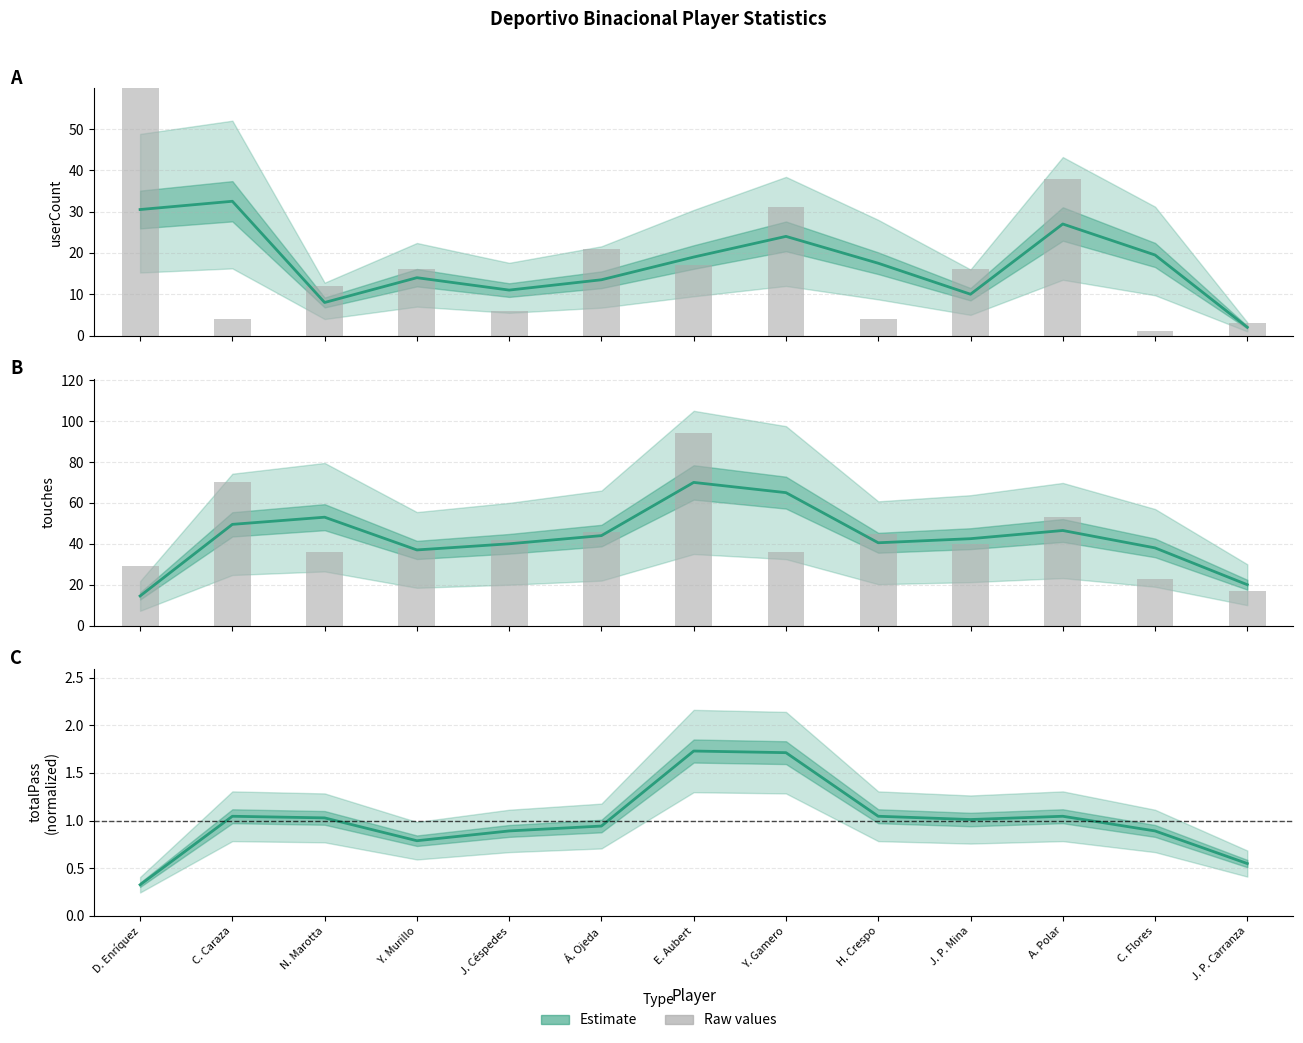

What position from the right is A. Polar?

3